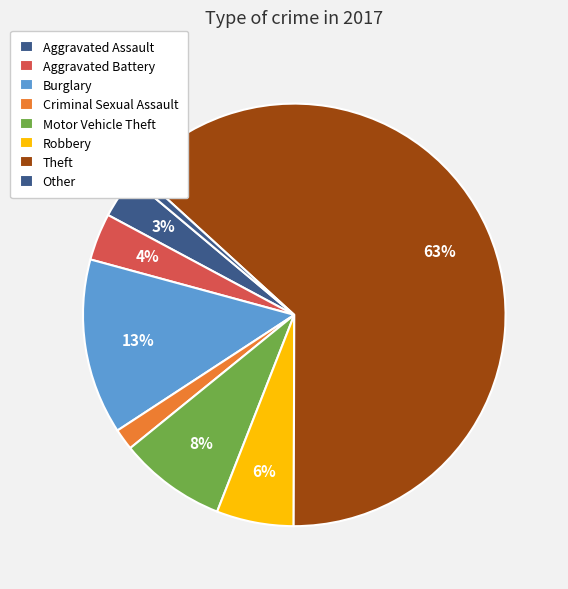

The Criminal Sexual Assault slice represents 9% of the pie. True or false?

False